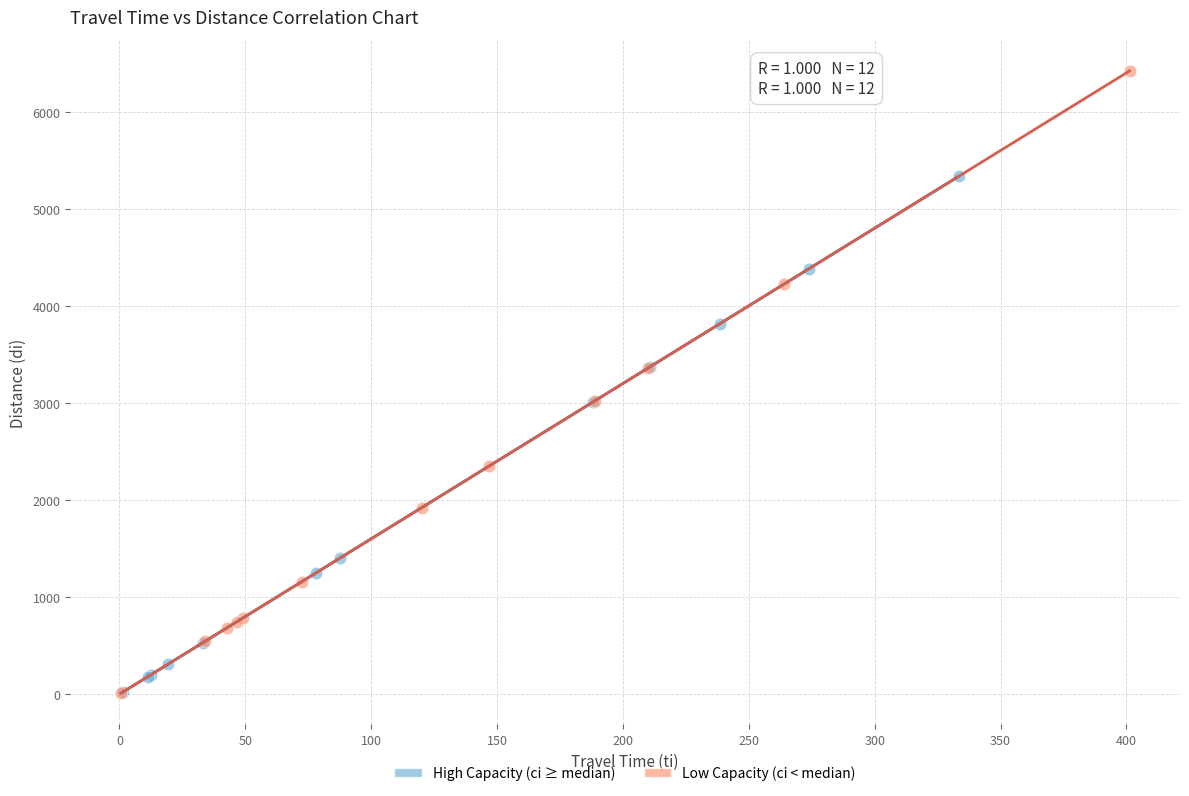

Which series has the widest spread of Y values?

Low Capacity (ci < median)